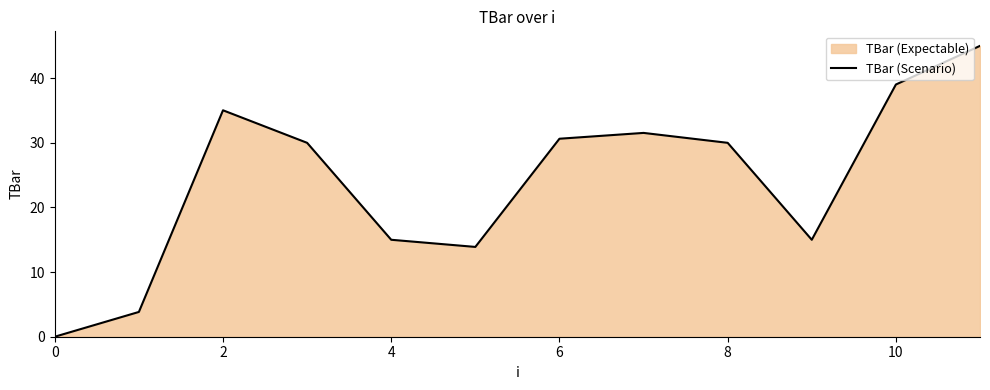

Does the chart have visible grid lines?

No